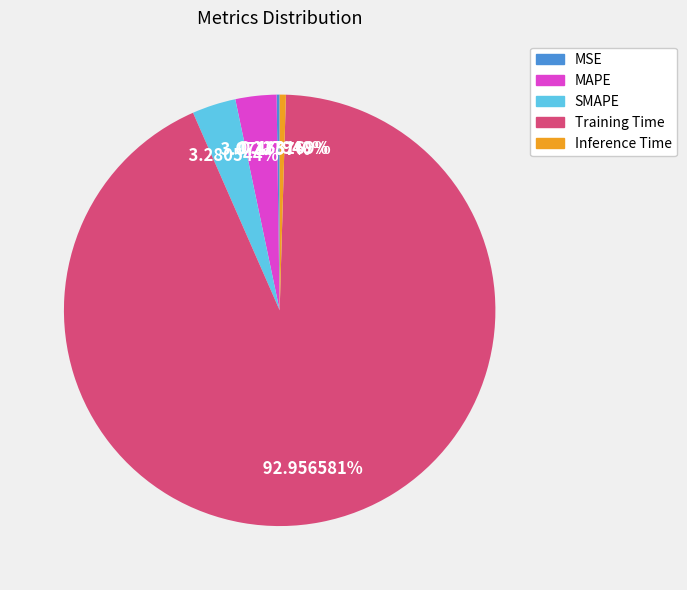

Which category has the biggest portion of the pie?

Training Time